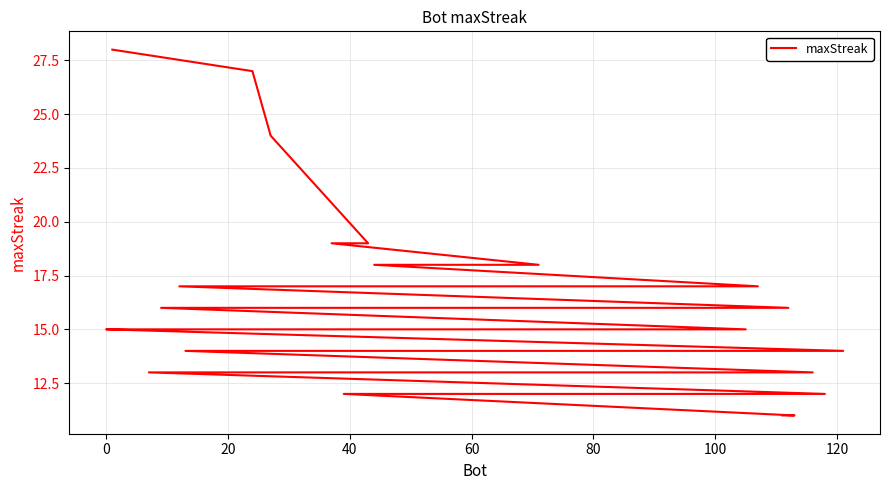

What is the label of the 22nd point from the left?

21